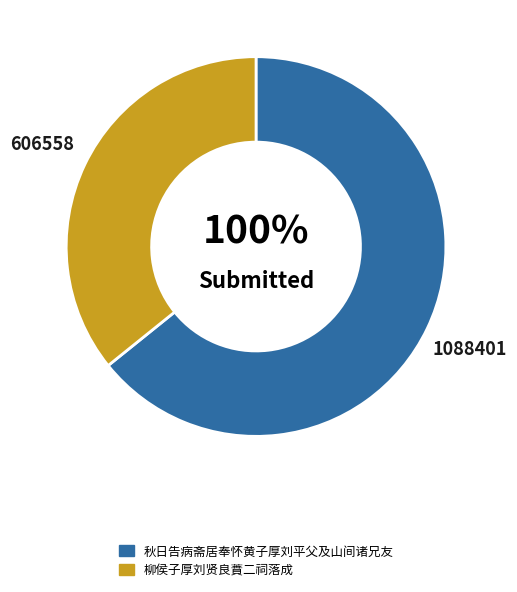

How many segments does this pie chart have?

2